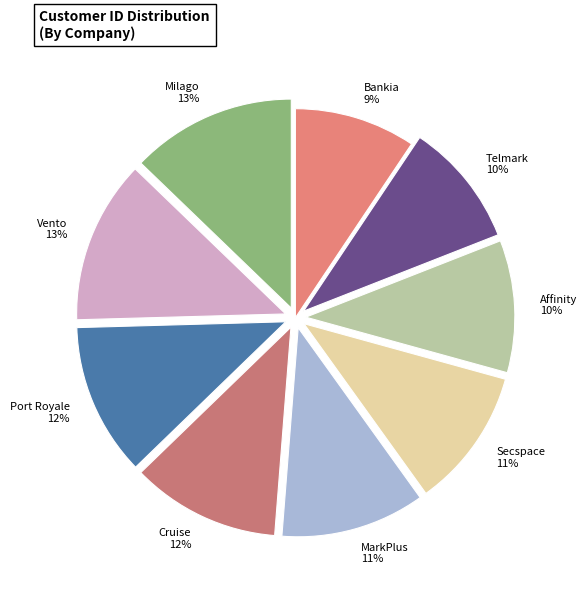

The Secspace slice represents 11% of the pie. True or false?

True